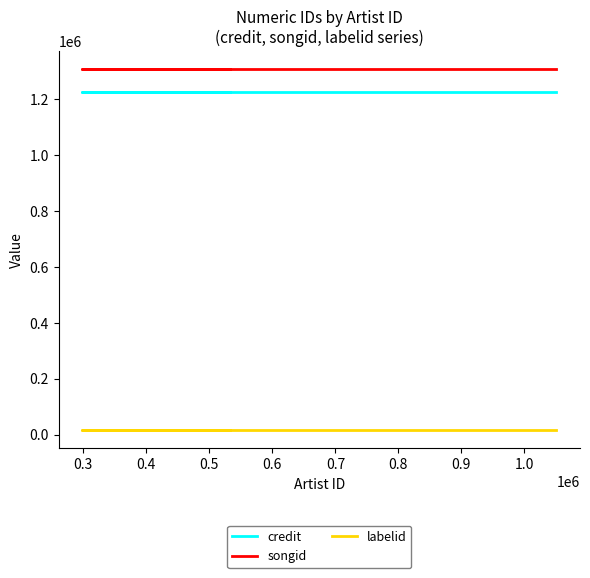

Read the labelid value at 0.4.

16273